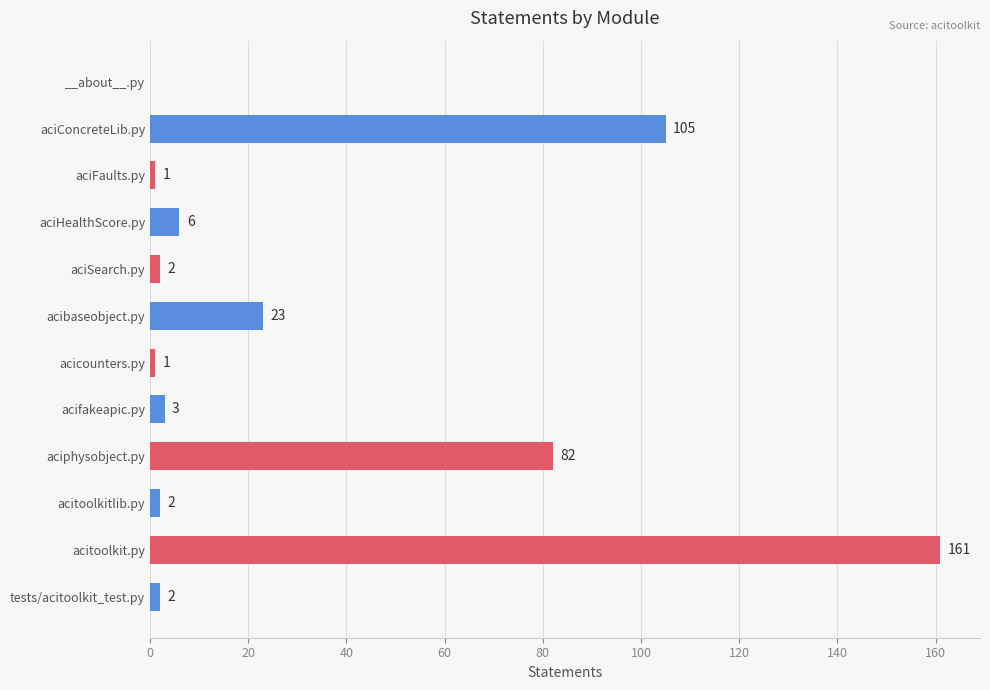

At which label is the value closest to 80?

aciphysobject.py